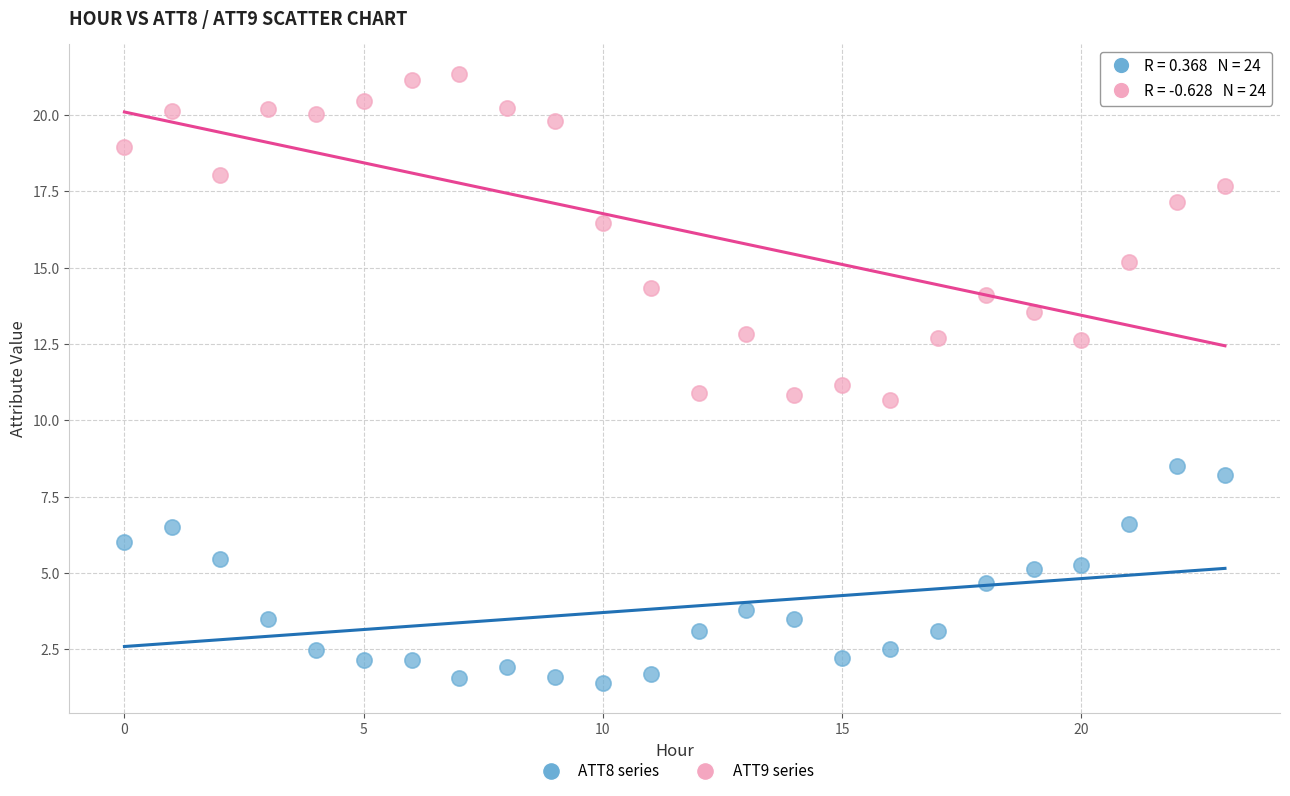

Which series has the widest spread of Y values?

ATT9 series